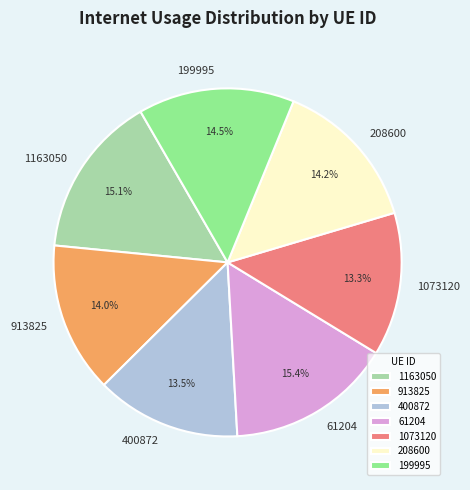

Is there a majority slice in this chart?

No